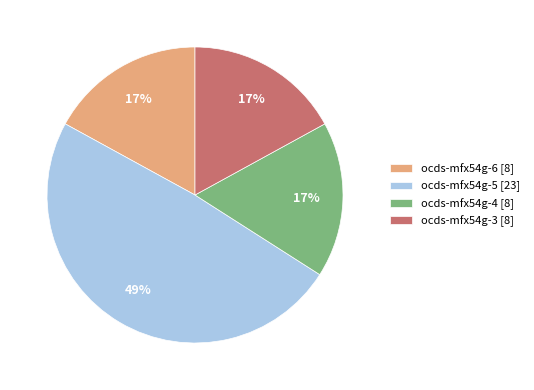

Combined, do ocds-mfx54g-4 [8] and ocds-mfx54g-5 [23] account for over 50%?

Yes